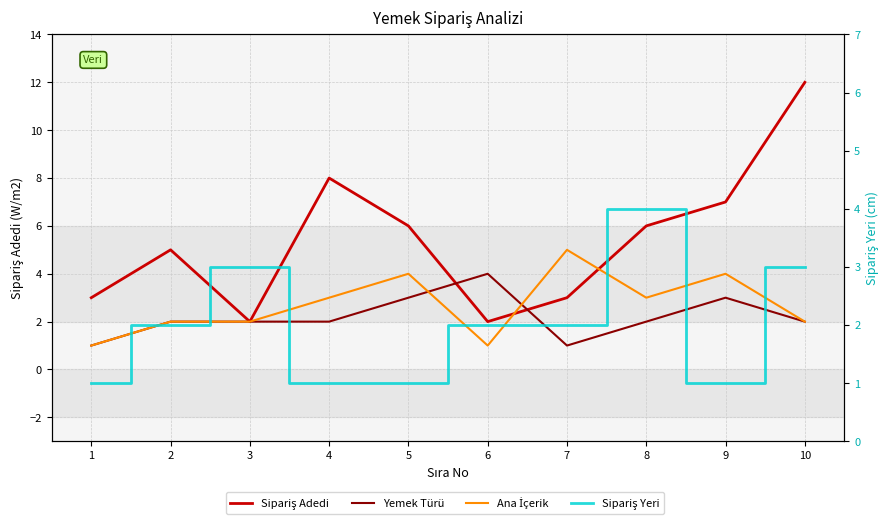

What is the highest value of the Sipariş Yeri series?

4